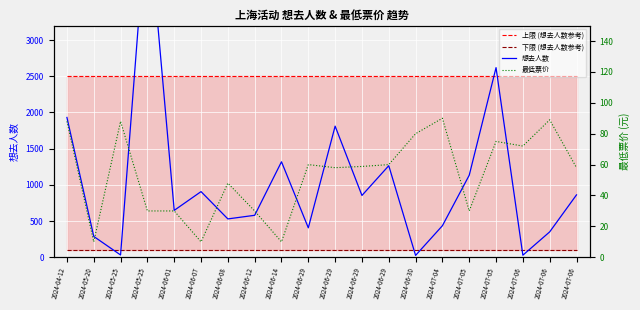

True or false: 下限 (想去人数参考) and 最低票价 cross at least once.

False